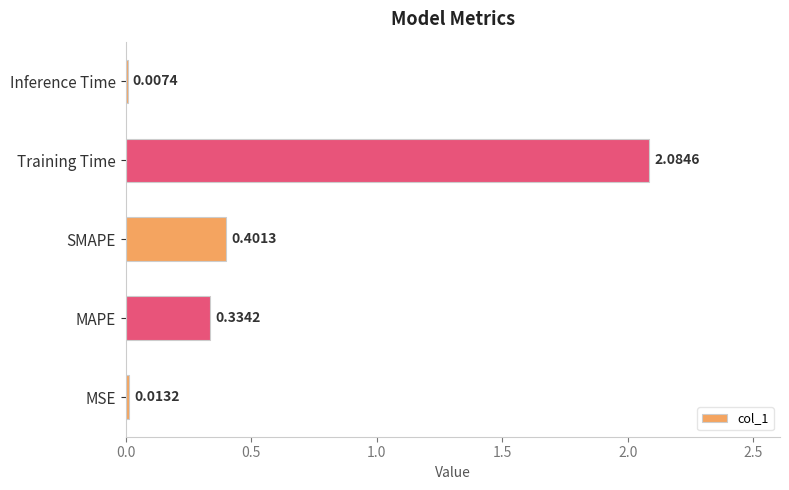

How many data points does each series have?

5